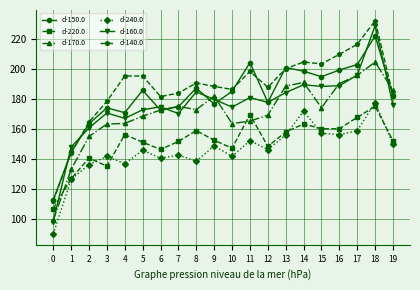

Which series has the largest range (max minus min)?

d-160.0